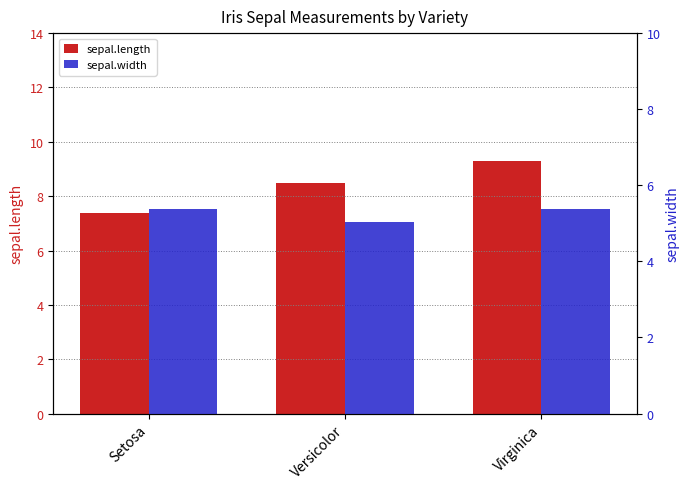

What is the total value across all series at Setosa?

12.8